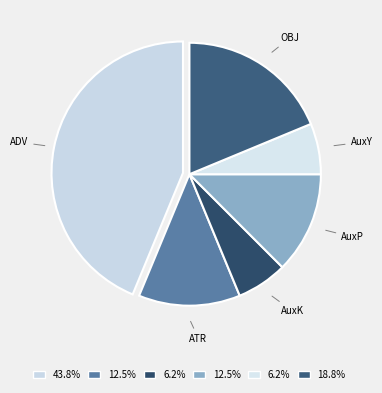

How many segments does this pie chart have?

6